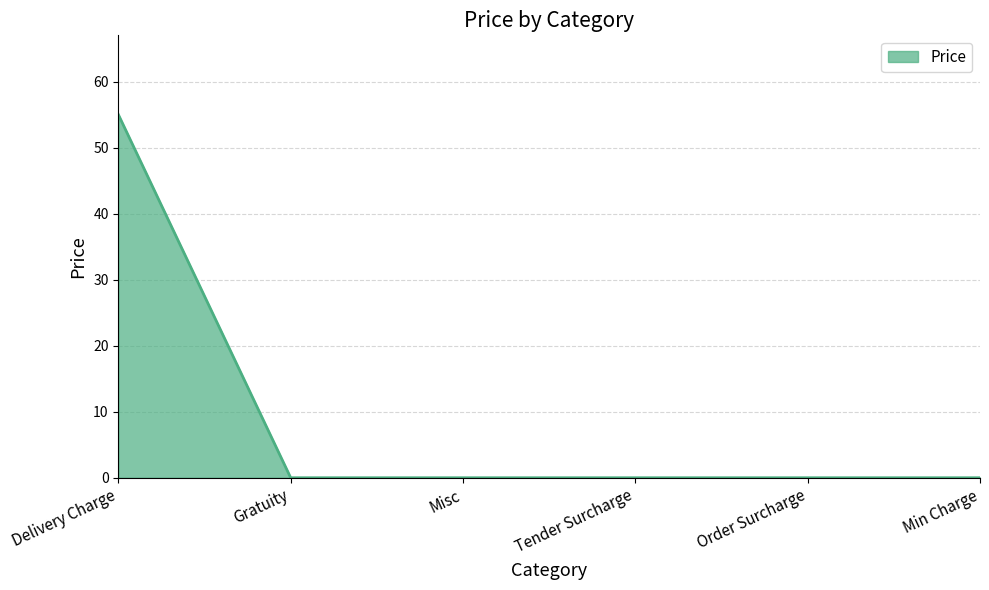

The value at Tender Surcharge is 0. True or false?

True